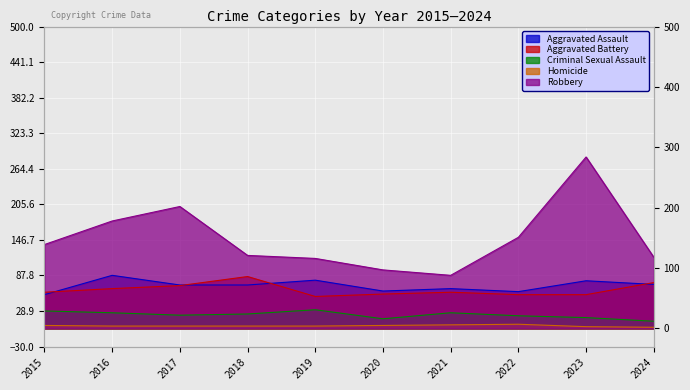

Count the number of data series in this chart.

5